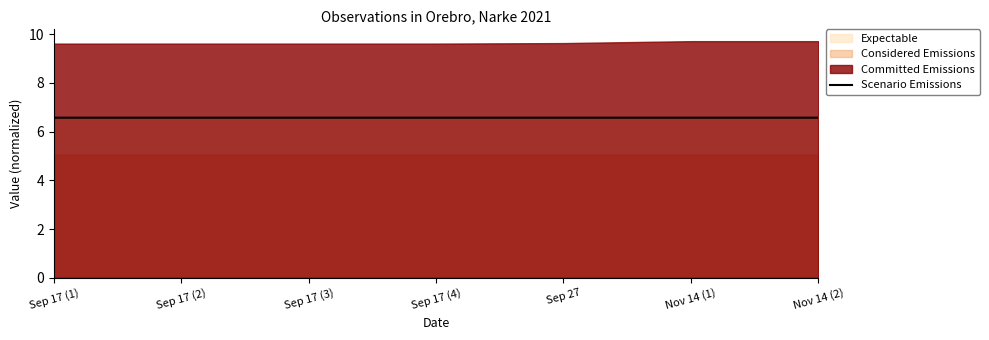

Between Sep 17 (3) and Sep 17 (1), which is larger?

Sep 17 (1)